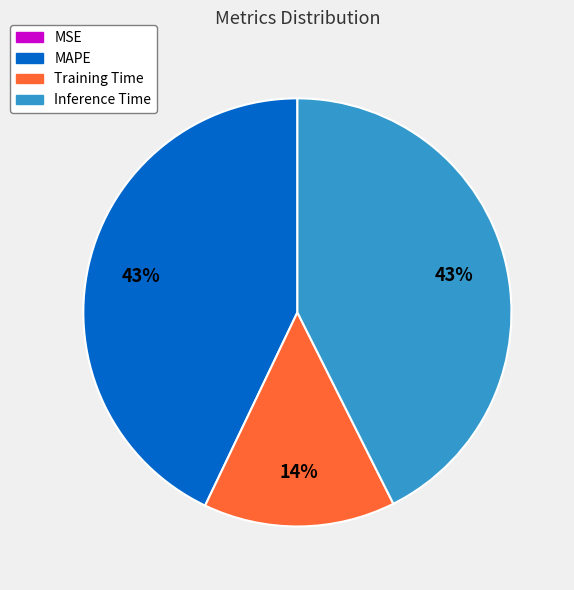

To the nearest percent, what is the average slice percentage?

25%